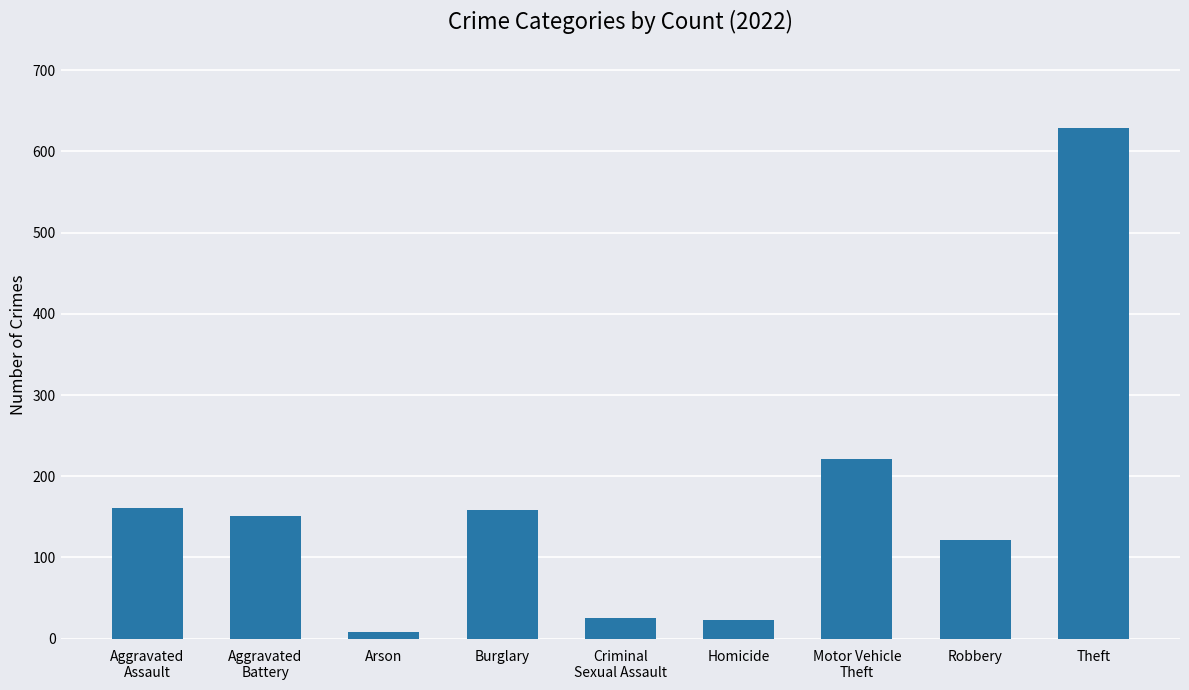

What is the difference between the second highest and second lowest values?

198